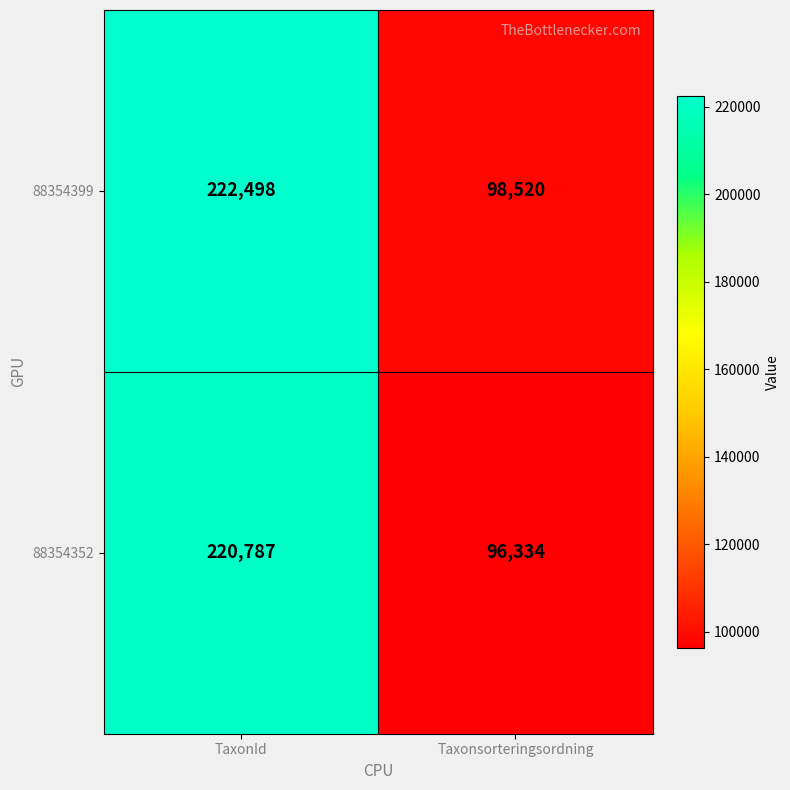

The 88354399 series shows 98520 at Taxonsorteringsordning. True or false?

True